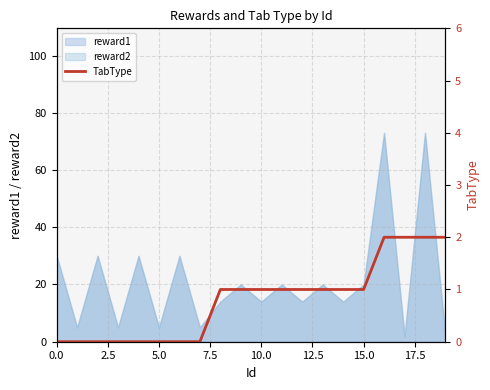

Reading left to right, extract all data points from this chart.

0	0	0	0	0	0	0	0	1	1	1	1	1	1	1	1	2	2	2	2